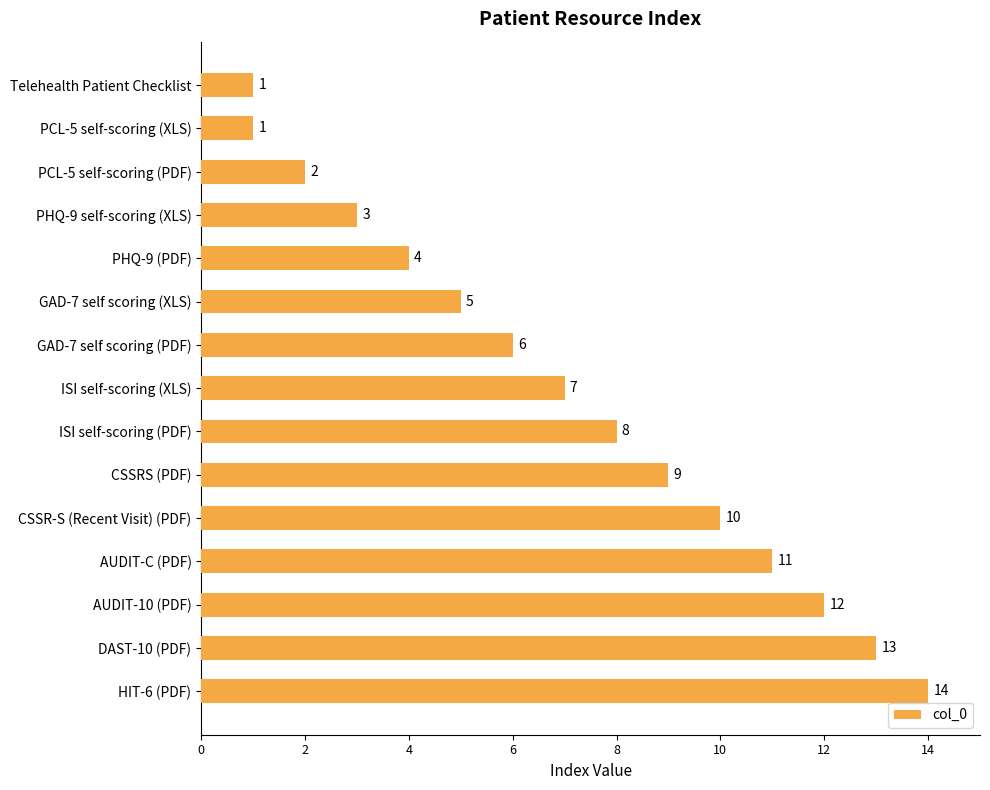

Which has a higher value, PCL-5 self-scoring (PDF) or CSSR-S (Recent Visit) (PDF)?

CSSR-S (Recent Visit) (PDF)